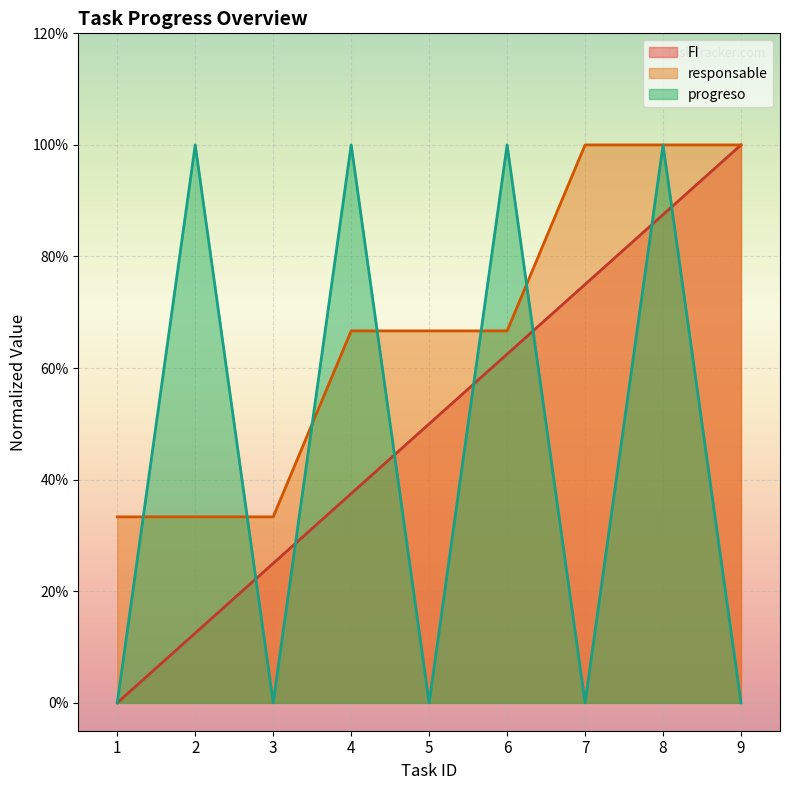

What is the average value of the responsable series?

0.7